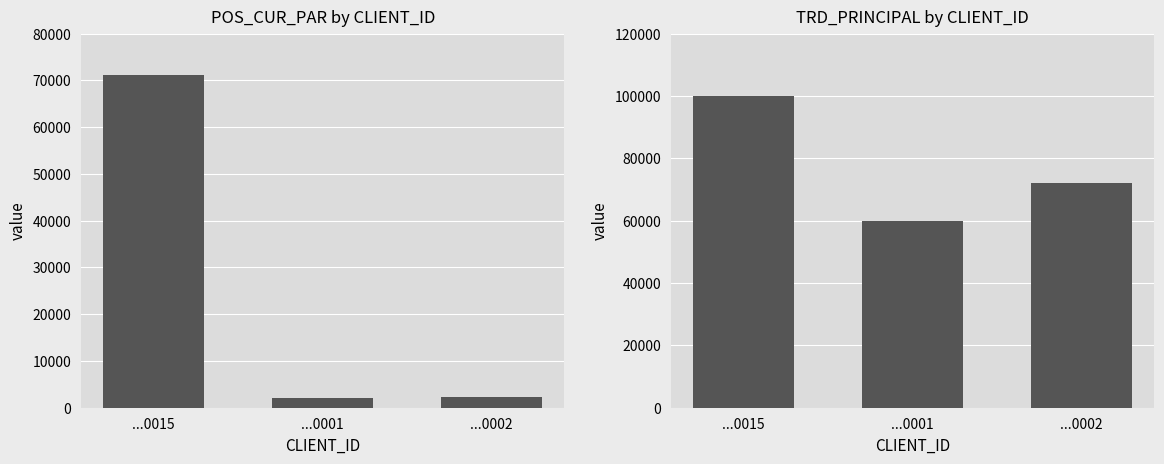

At how many categories does at least one series exceed 76928?

1